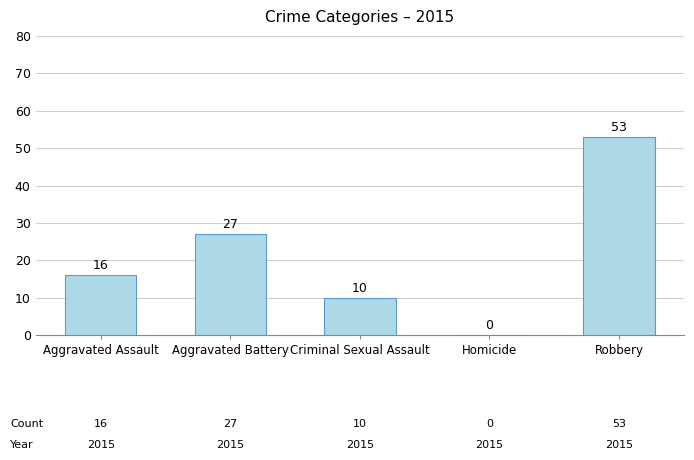

Are the bars horizontal?

No